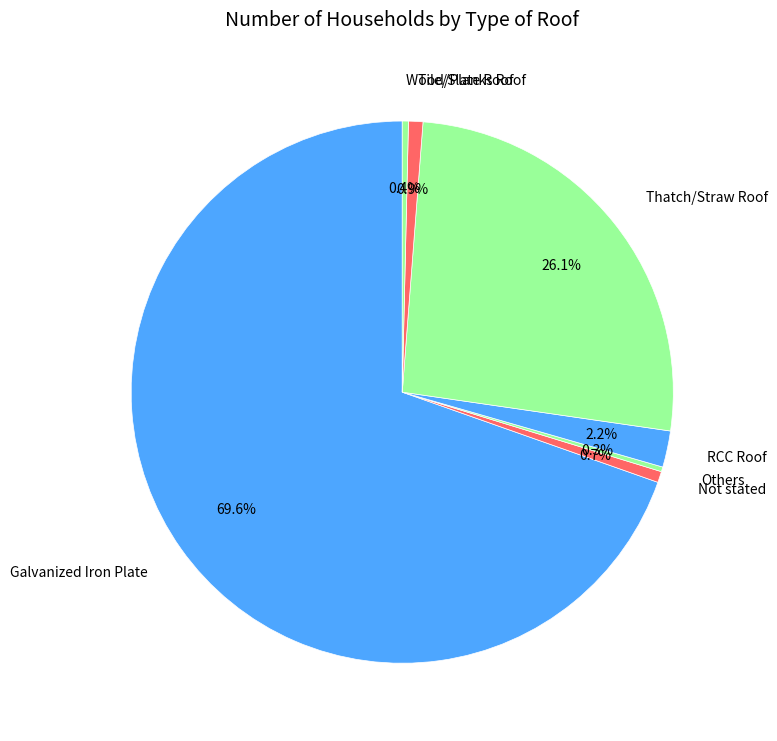

To the nearest percent, what portion does RCC Roof represent?

2%